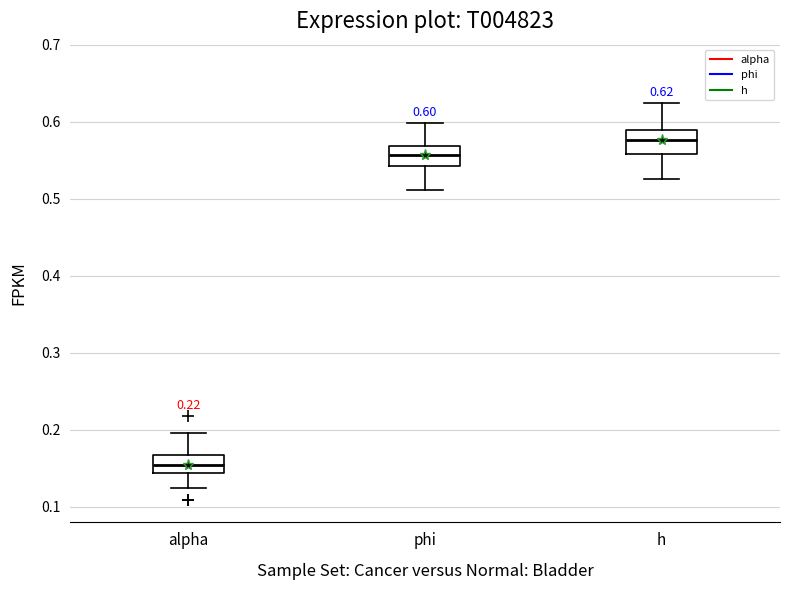

Which box has the lowest median line?

alpha